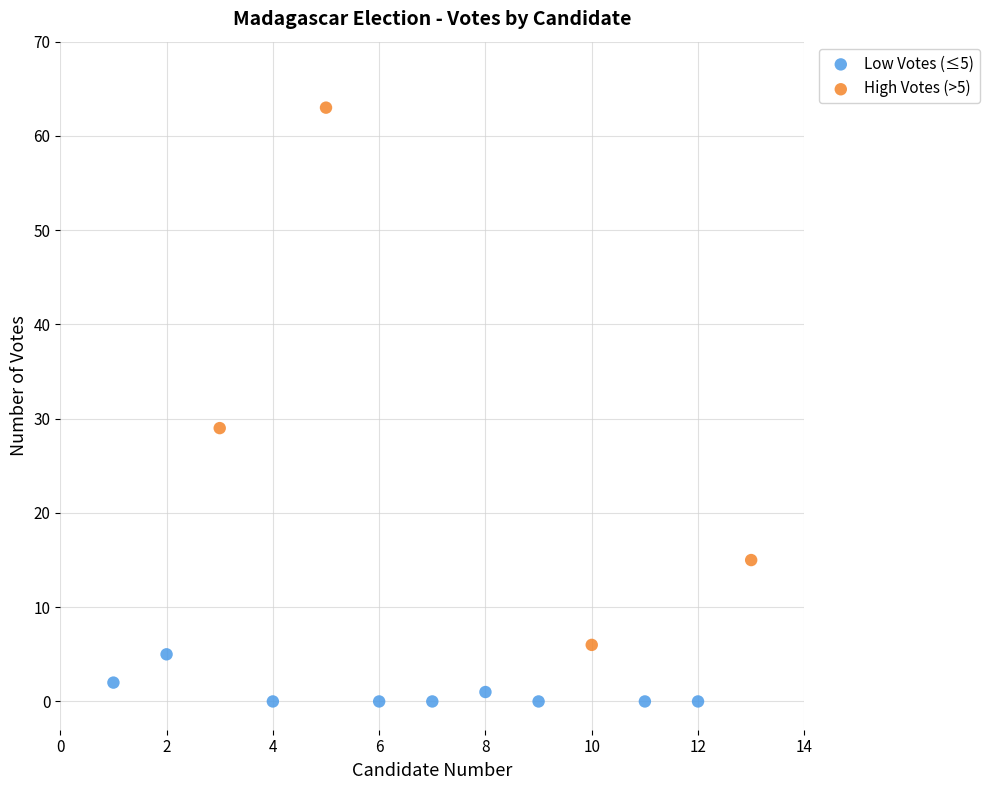

What are all the series names shown in the legend?

Low Votes (≤5), High Votes (>5)